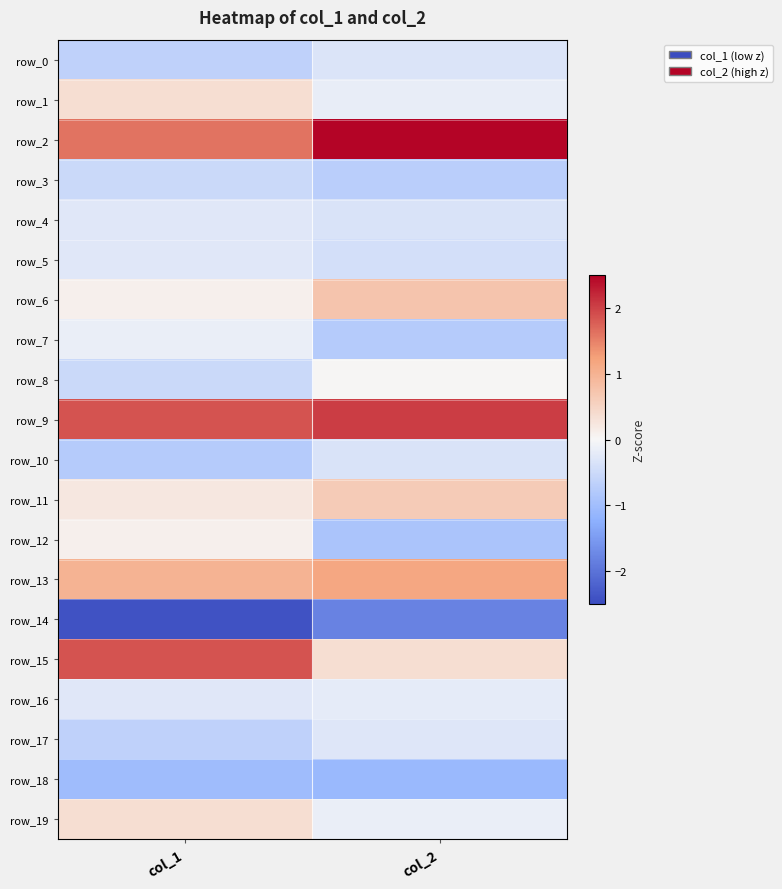

Where does the row_9 series first go above 2?

col_2